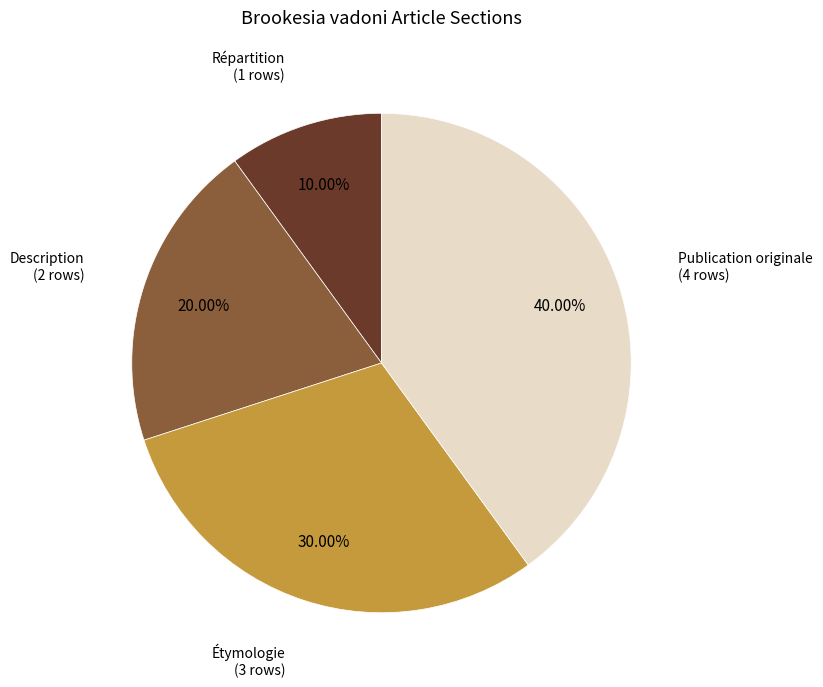

How many slices are in this pie chart?

4